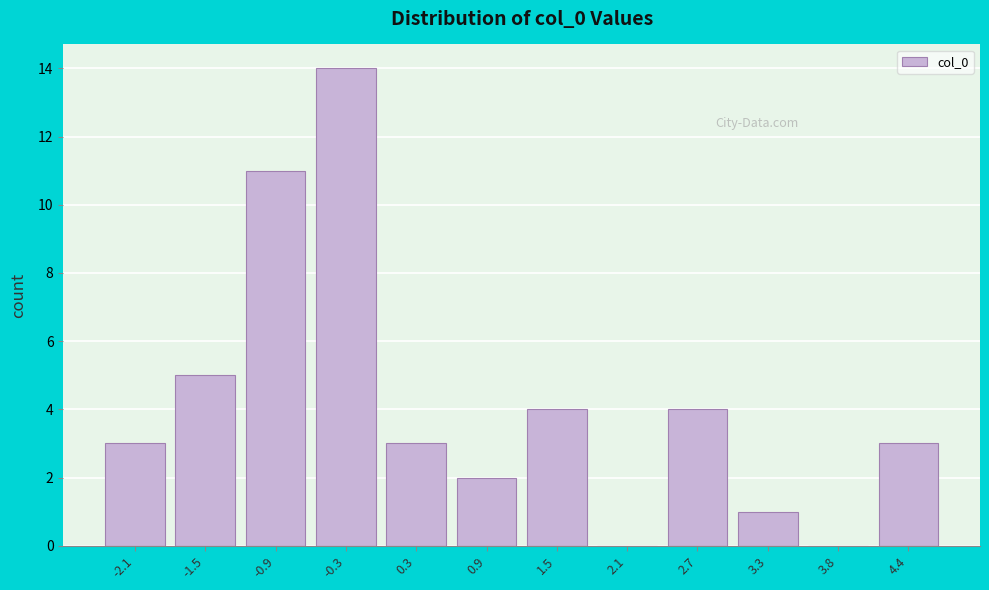

Reading left to right, what are all the values shown in this chart?

-2.1=3	-1.5=5	-0.9=11	-0.3=14	0.3=3	0.9=2	1.5=4	2.1=0	2.7=4	3.3=1	3.8=0	4.4=3